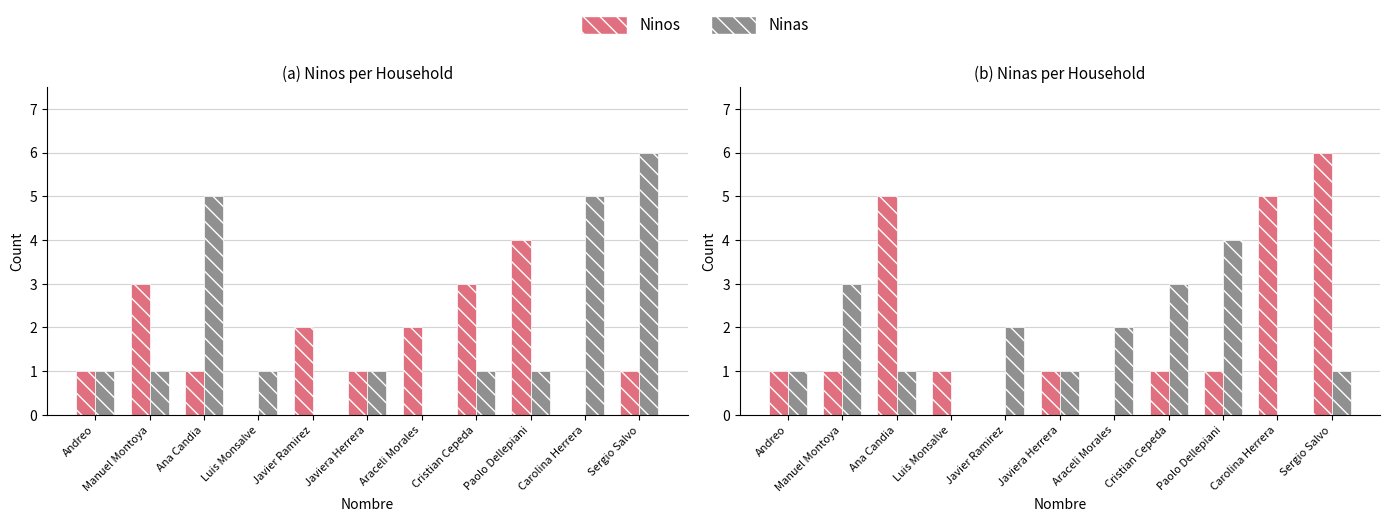

How many values in the Ninos series are below 1?

2